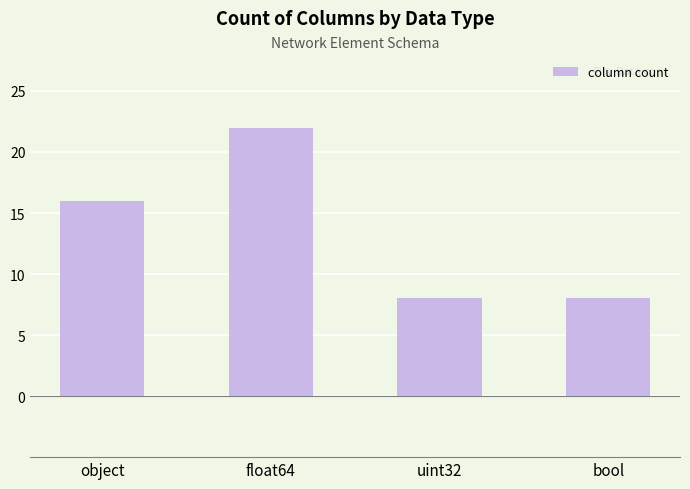

How many values are between 8 and 22?

4